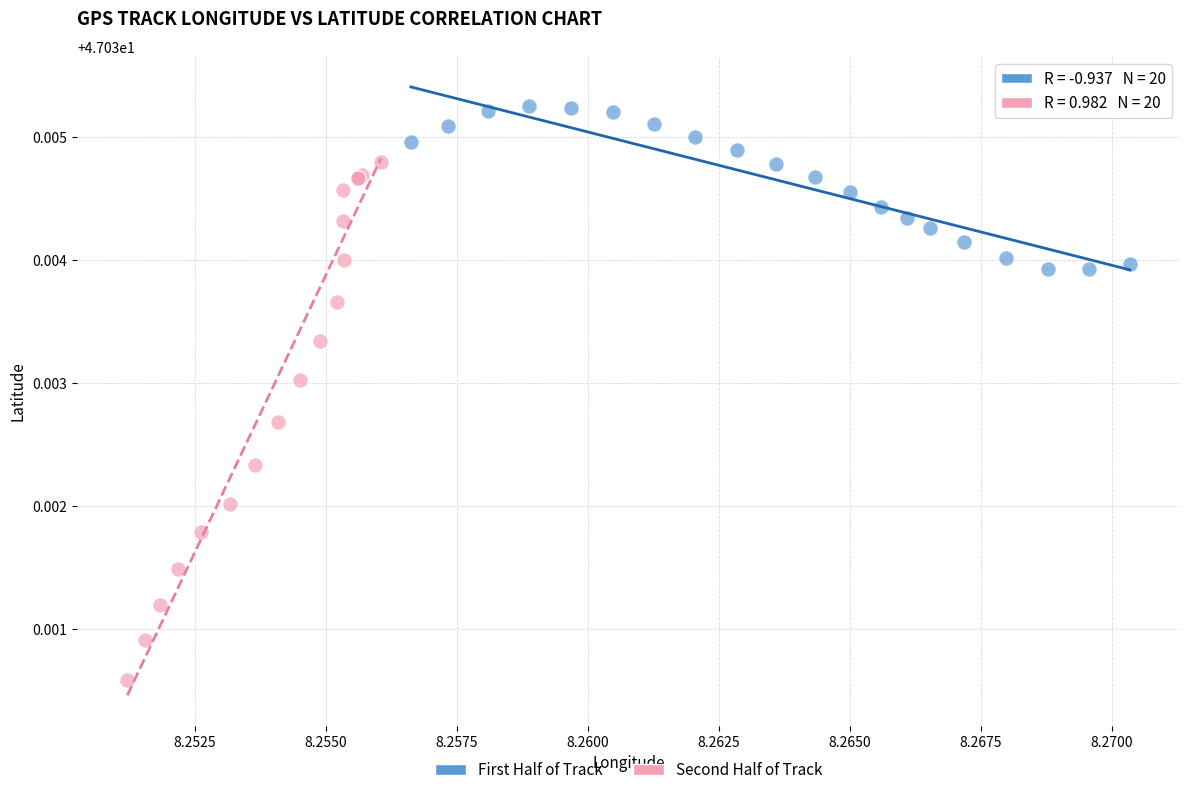

Which series reaches the maximum Y coordinate?

First Half of Track